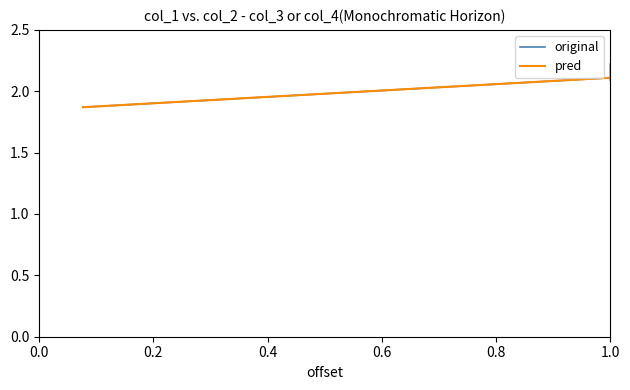

List the series in order of their overall mean, highest first.

pred, original